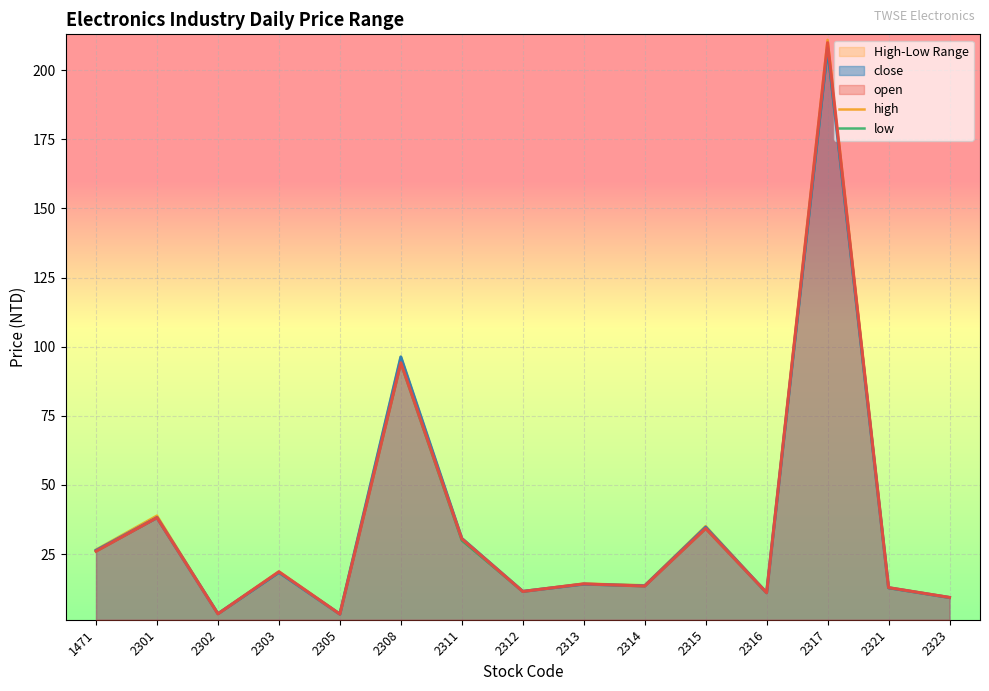

How many values in the low series are below 14?

7